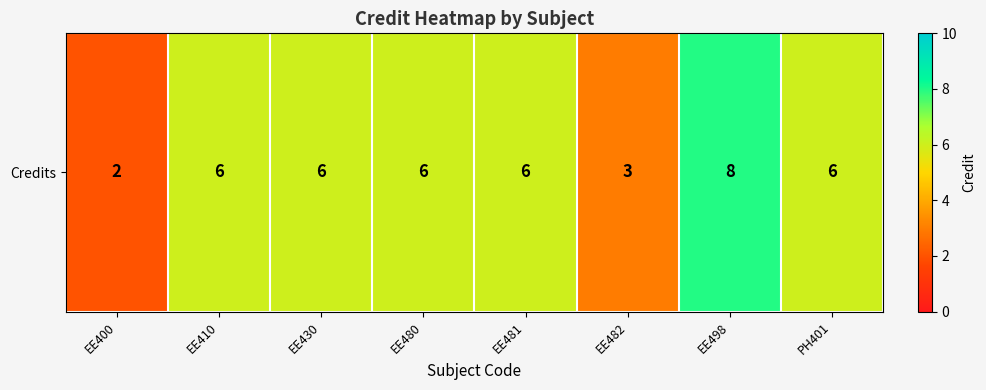

How many values are below 6?

2